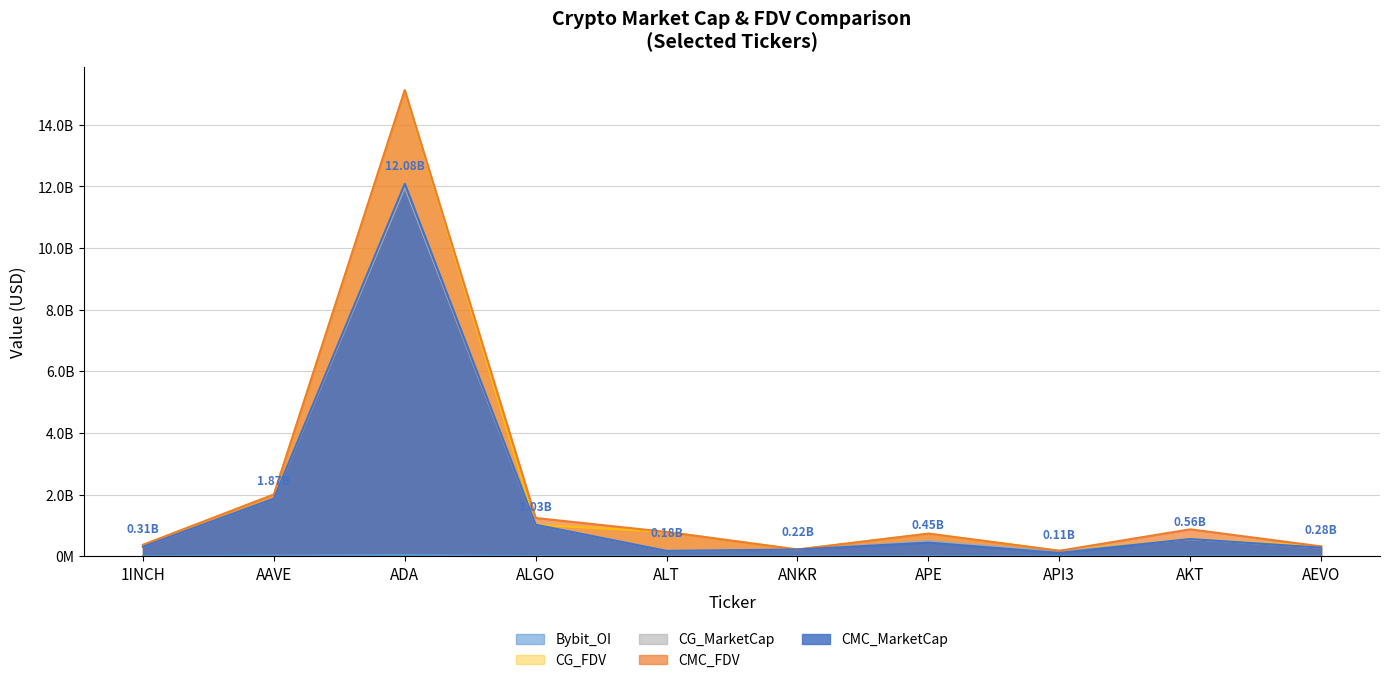

Is the value of CG_FDV at ANKR greater than the value of CG_MarketCap at ALGO?

No